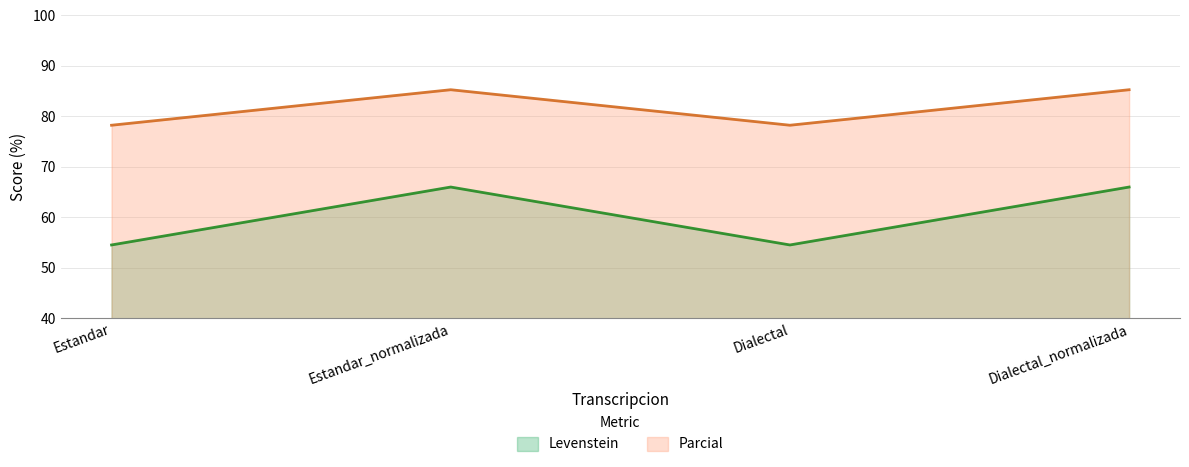

The Parcial series shows 109.9 at Dialectal_normalizada. True or false?

False